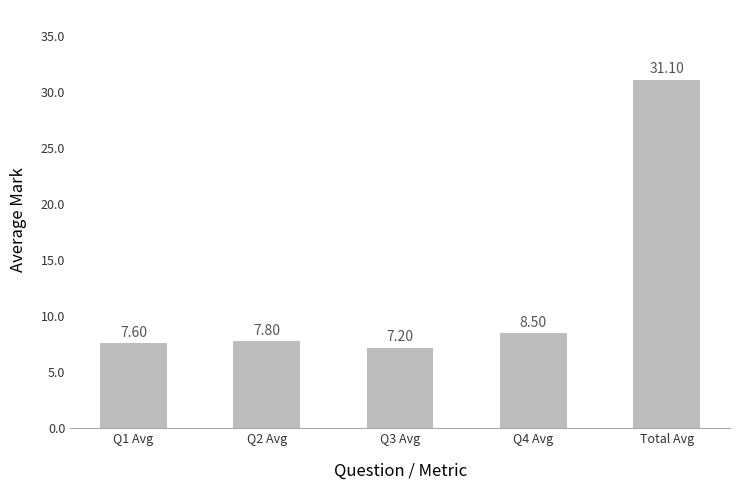

Are the bars horizontal?

No